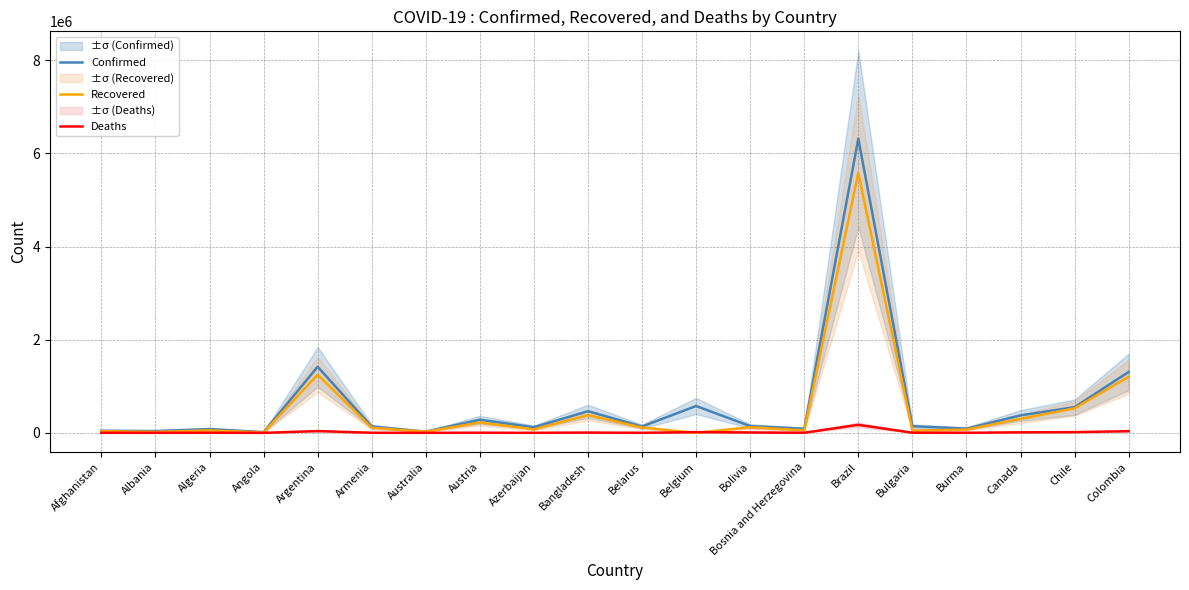

Is this an area chart (filled region under the line)?

No